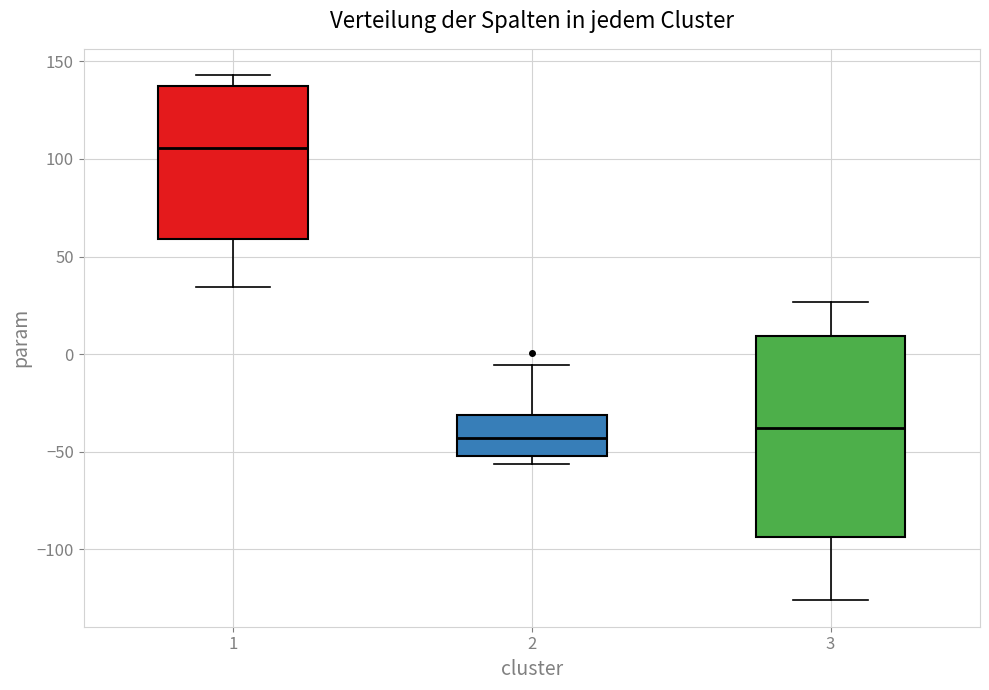

Reading left to right, transcribe this box plot: for each box, give where its median line is, the range the box spans, and where its two whiskers end, as read against the y-axis. The values are not printed on the chart, so give them approximately, as read against the axis.

1: median 105, box 60 to 135, whiskers 35 to 145
2: median -45, box -50 to -30, whiskers -55 to -5
3: median -40, box -95 to 10, whiskers -125 to 25